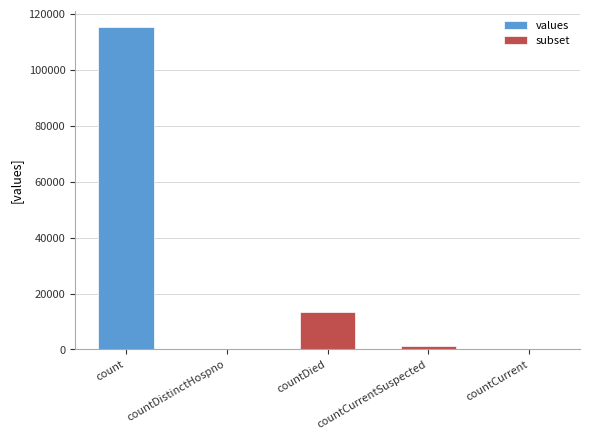

Rank the series by their average value, from highest to lowest.

values, subset